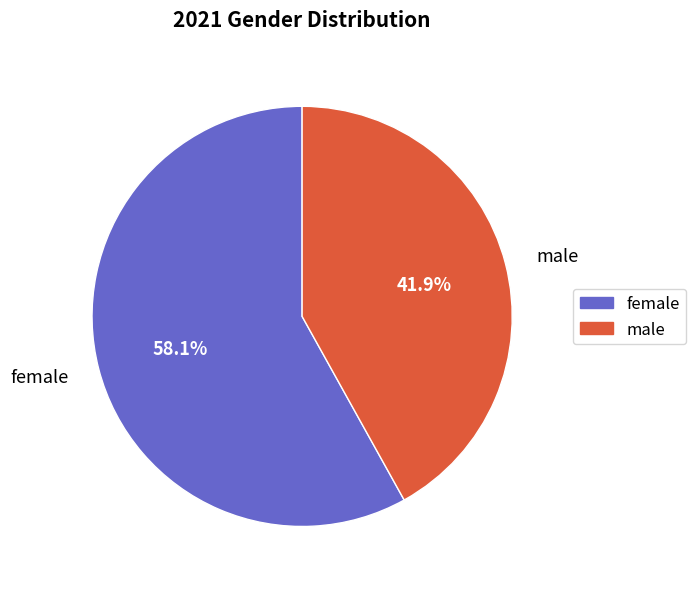

Which category accounts for the majority?

female